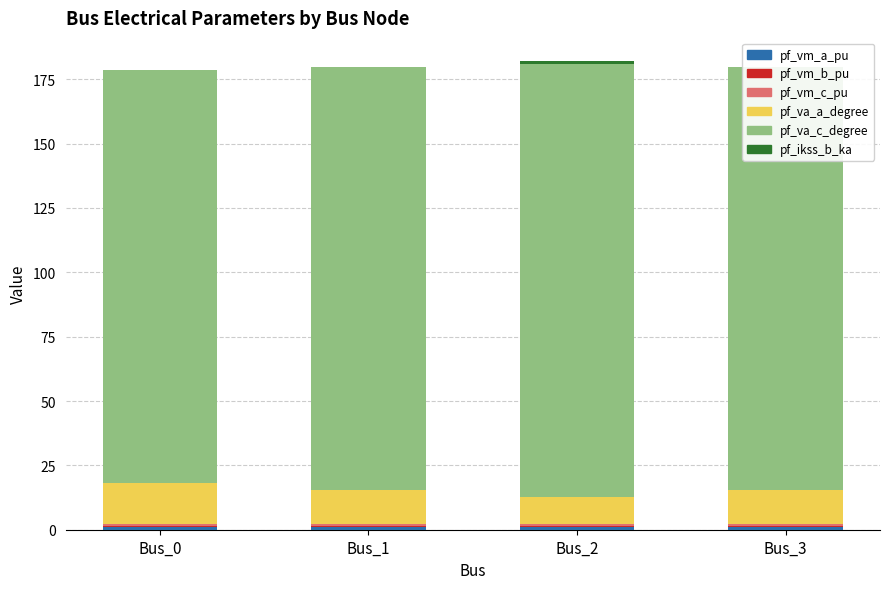

Rank the series at Bus_1 from lowest to highest value.

pf_ikss_b_ka, pf_vm_b_pu, pf_vm_c_pu, pf_vm_a_pu, pf_va_a_degree, pf_va_c_degree